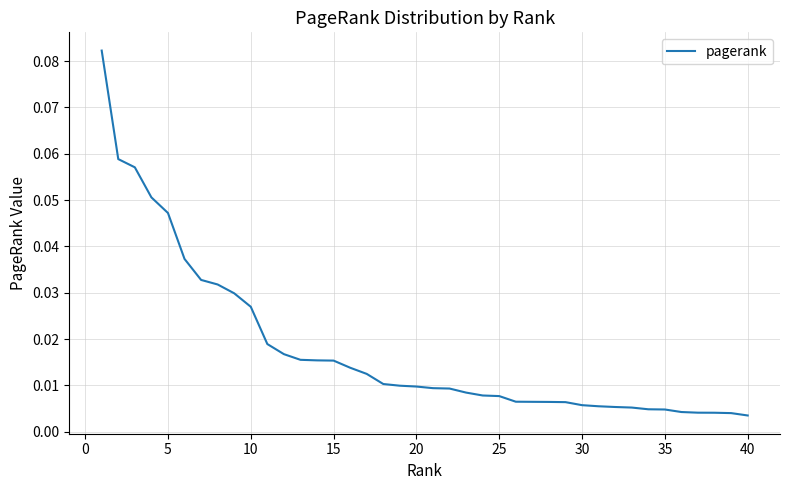

How many lines are shown in the chart?

1